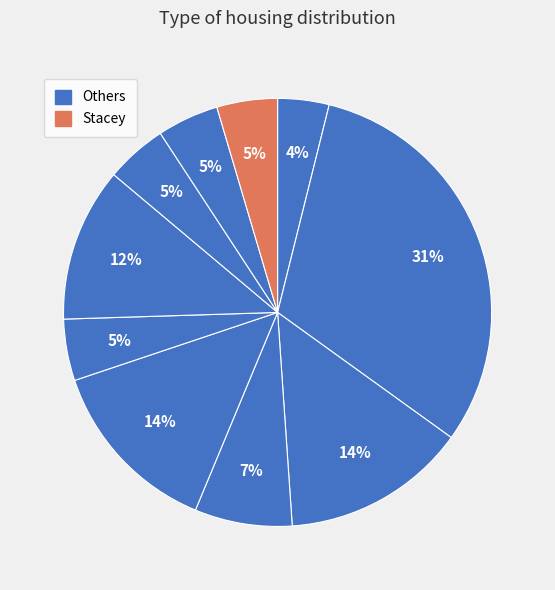

How many segments does this pie chart have?

10